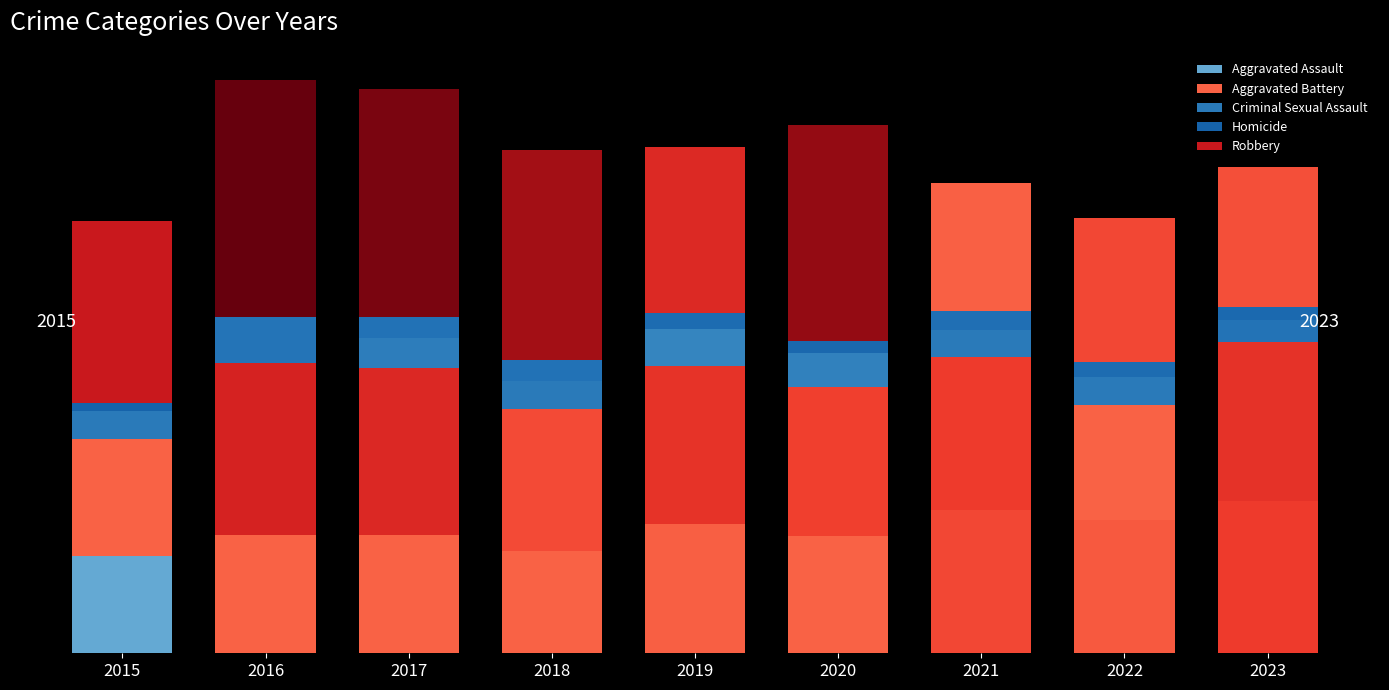

List the labels in order of Homicide value, smallest first.

2015, 2020, 2023, 2019, 2022, 2021, 2017, 2018, 2016